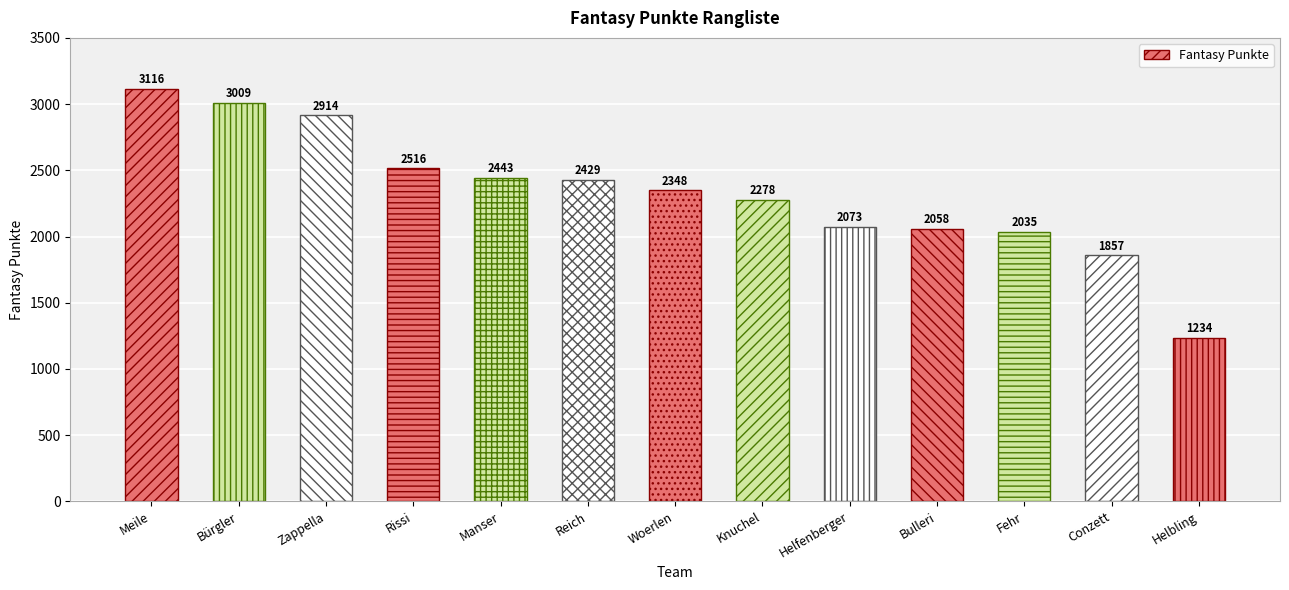

At which label does the data first exceed 2348?

Meile